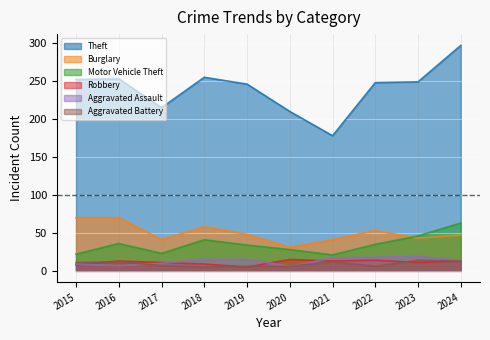

Reading right to left, list all the values displayed in this chart.

Theft: 297	249	248	178	210	246	255	215	253	252
Burglary: 47	43	53	41	31	48	58	41	70	70
Motor Vehicle Theft: 63	46	35	21	28	34	41	23	36	22
Robbery: 13	11	14	13	15	5	9	11	13	8
Aggravated Assault: 14	19	18	17	6	15	15	10	7	9
Aggravated Battery: 13	14	6	12	6	6	5	7	12	11